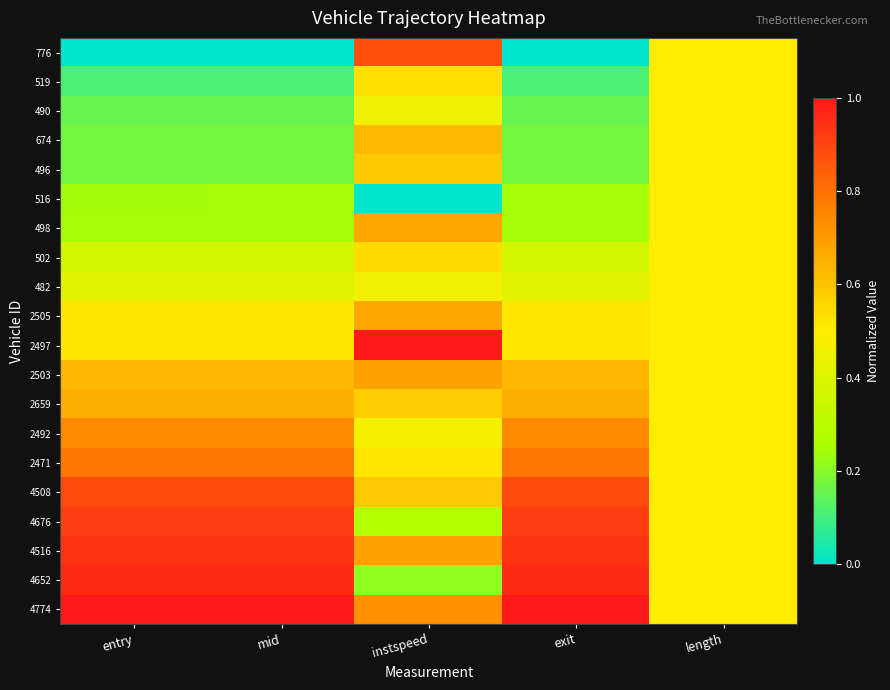

Which has a higher value, mid or length?

length